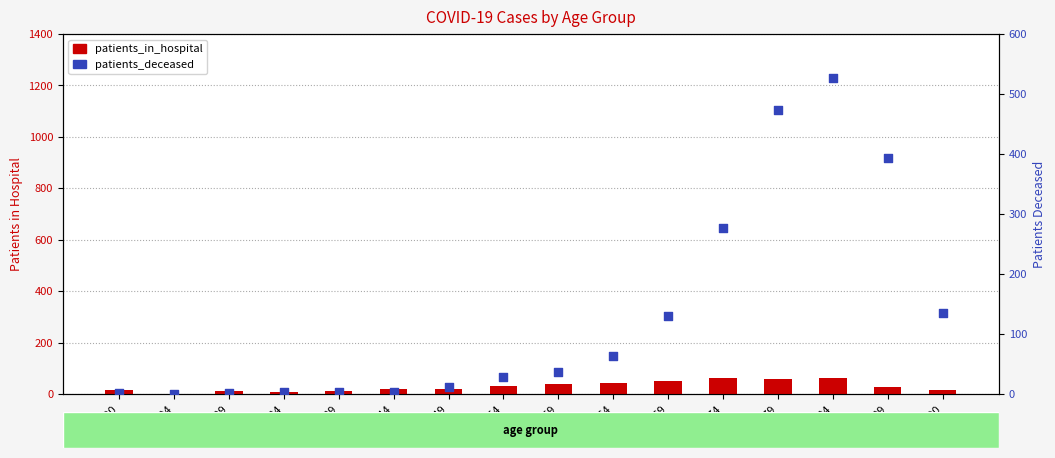

What is the total value across all series at 35-39?

15